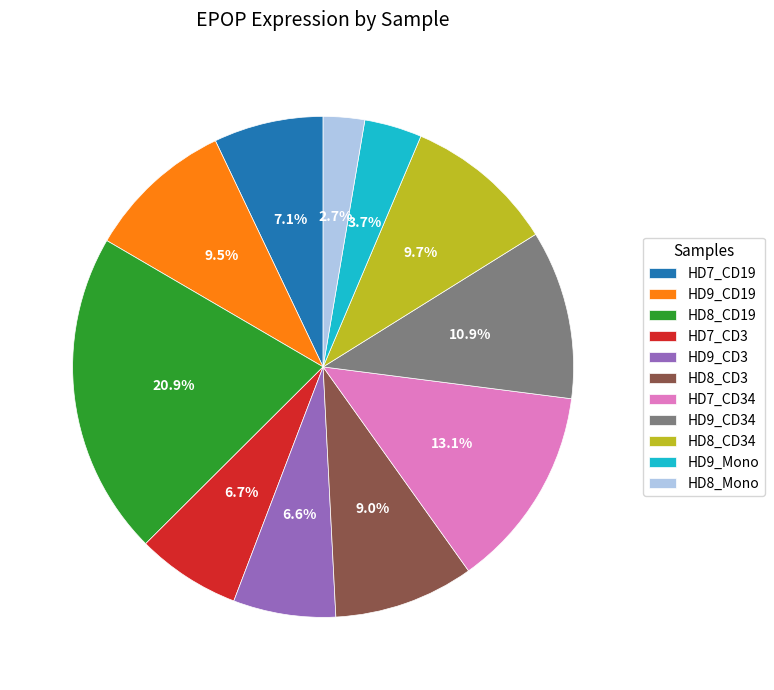

Is HD9_Mono the majority of the pie?

No